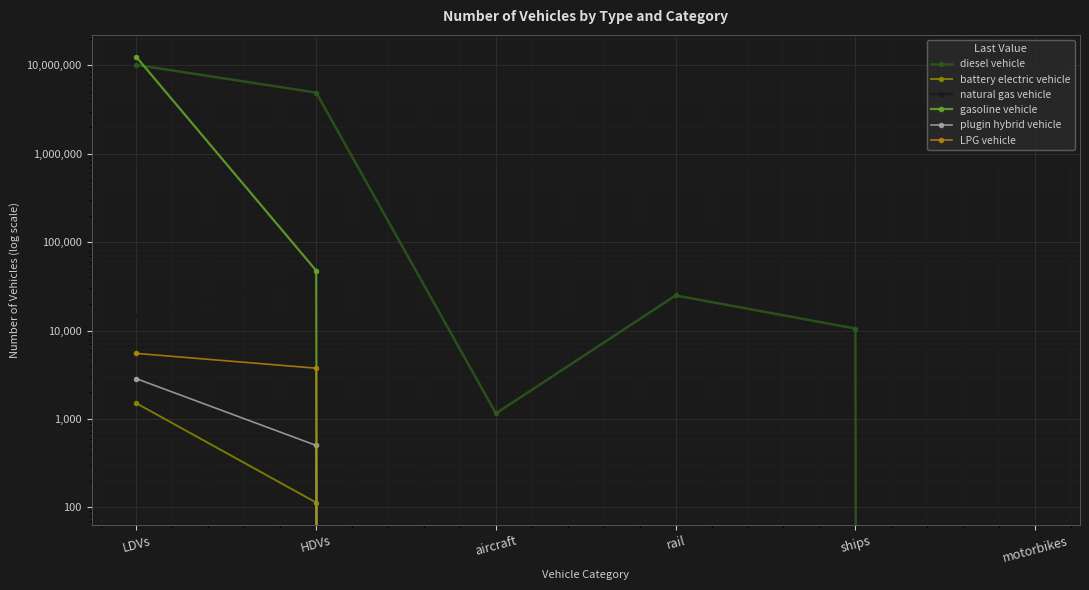

How many lines are shown in the chart?

6